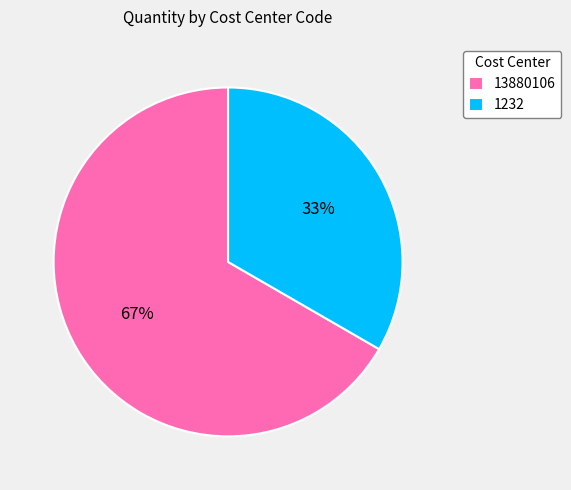

Which has a higher value, 1232 or 13880106?

13880106